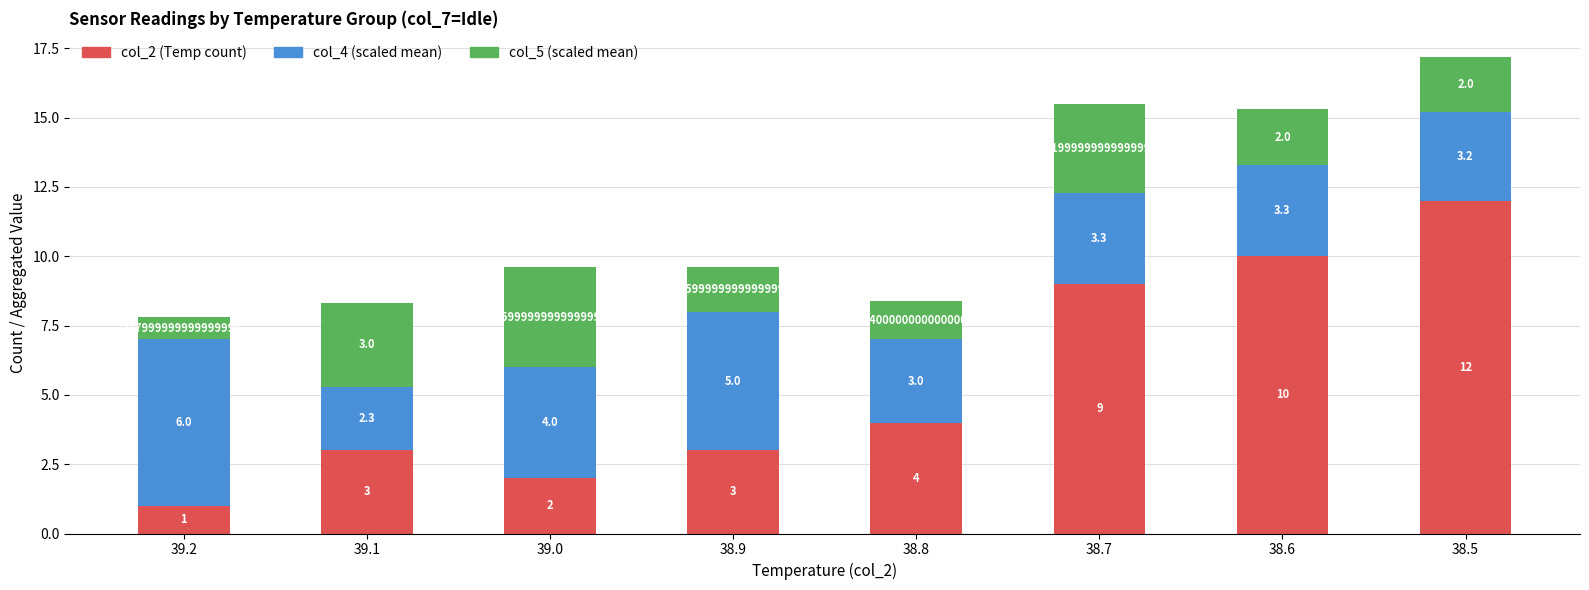

At which category is the sum across all series the highest?

38.5